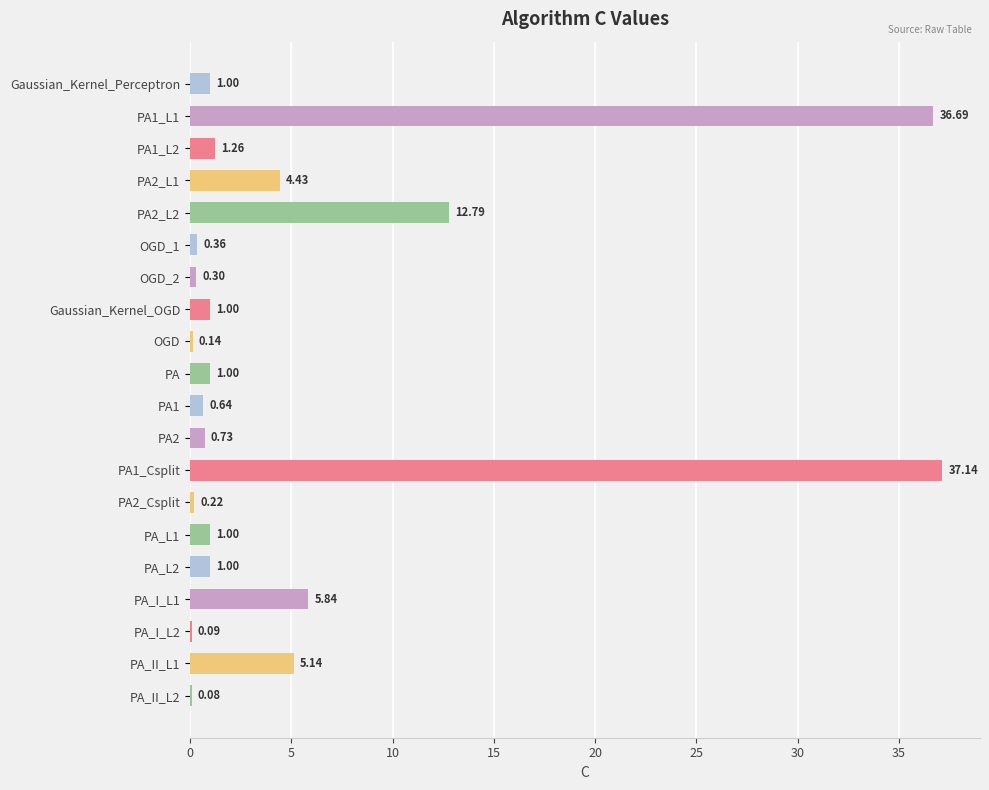

What is the sum of all values?

110.8